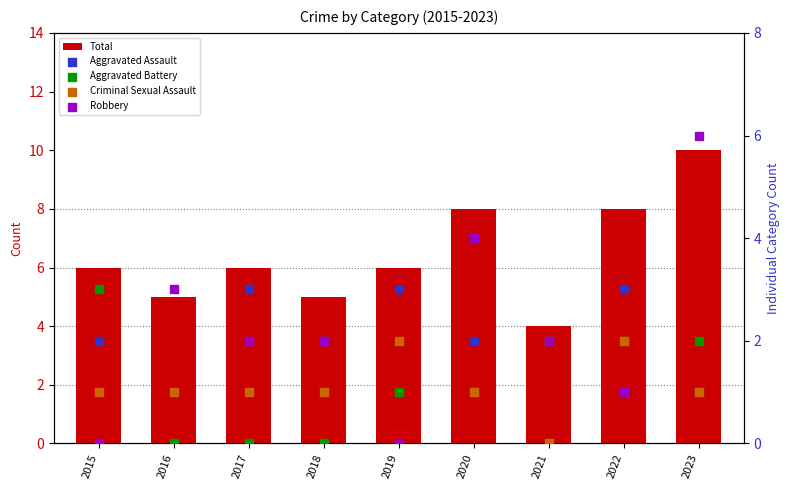

At which category is the sum across all series the highest?

2023